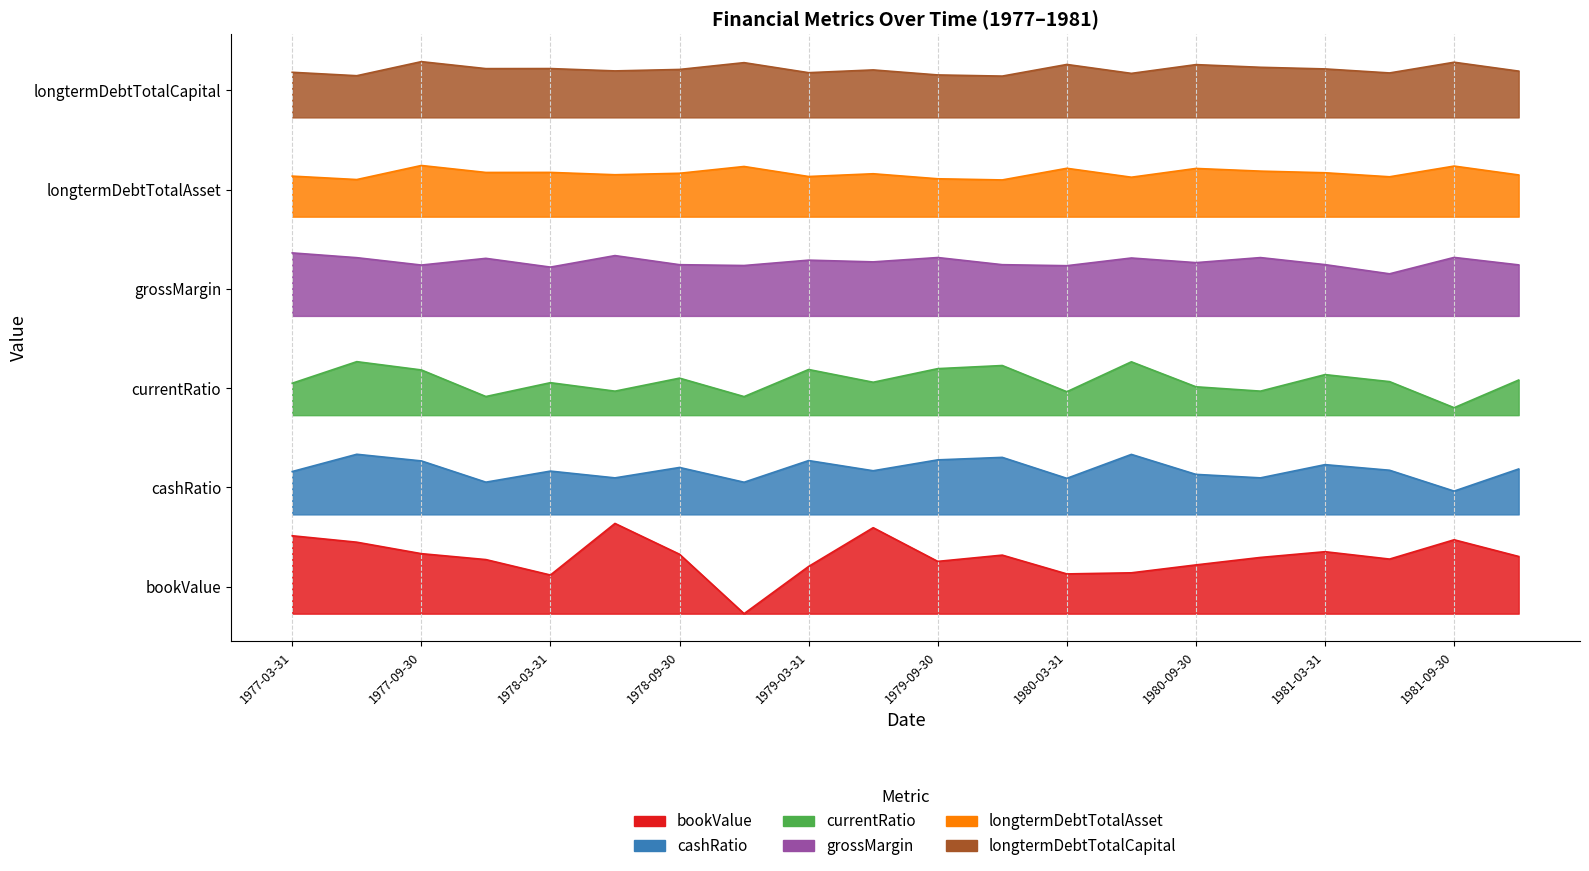

Which has a higher value, 1977-12-31 or 1978-12-31?

1977-12-31